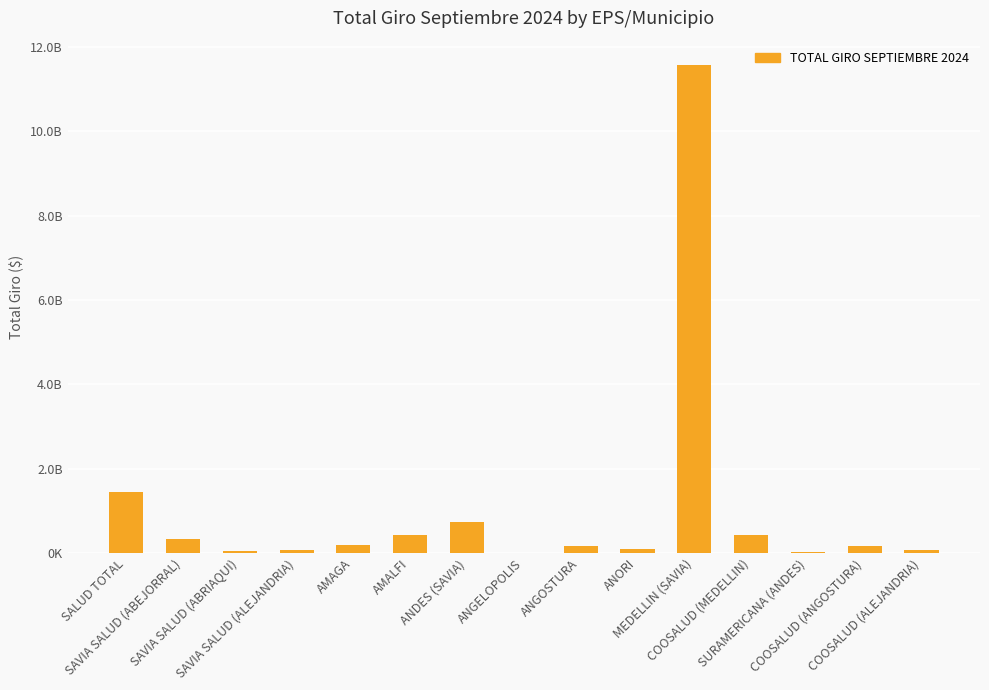

What is the sum of all values?

15718237355